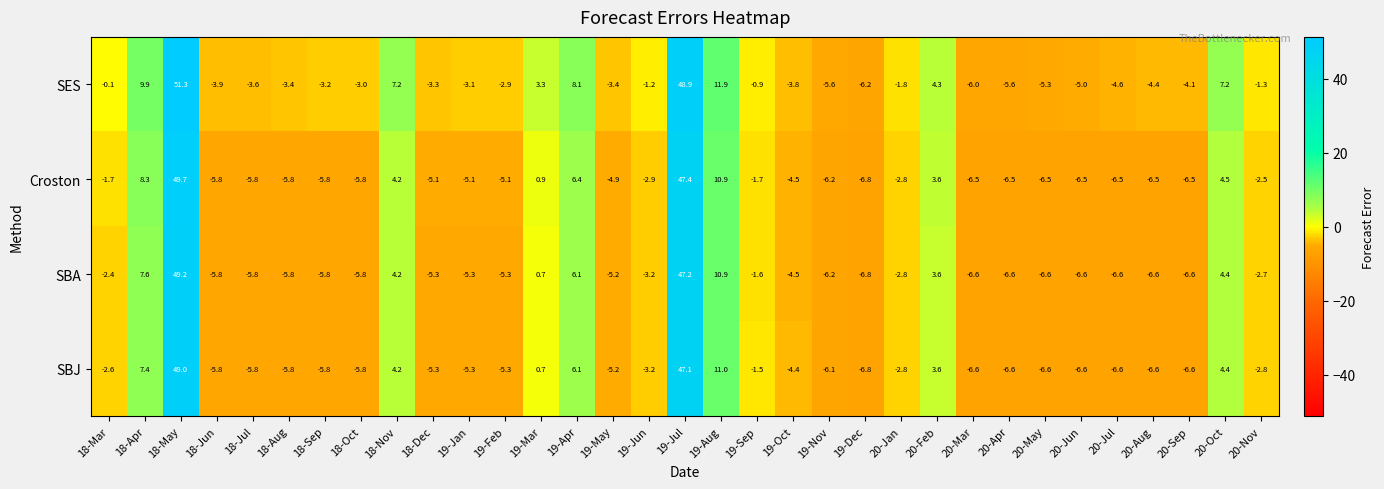

What is the spread (max minus min) of values at 19-Nov?

0.6